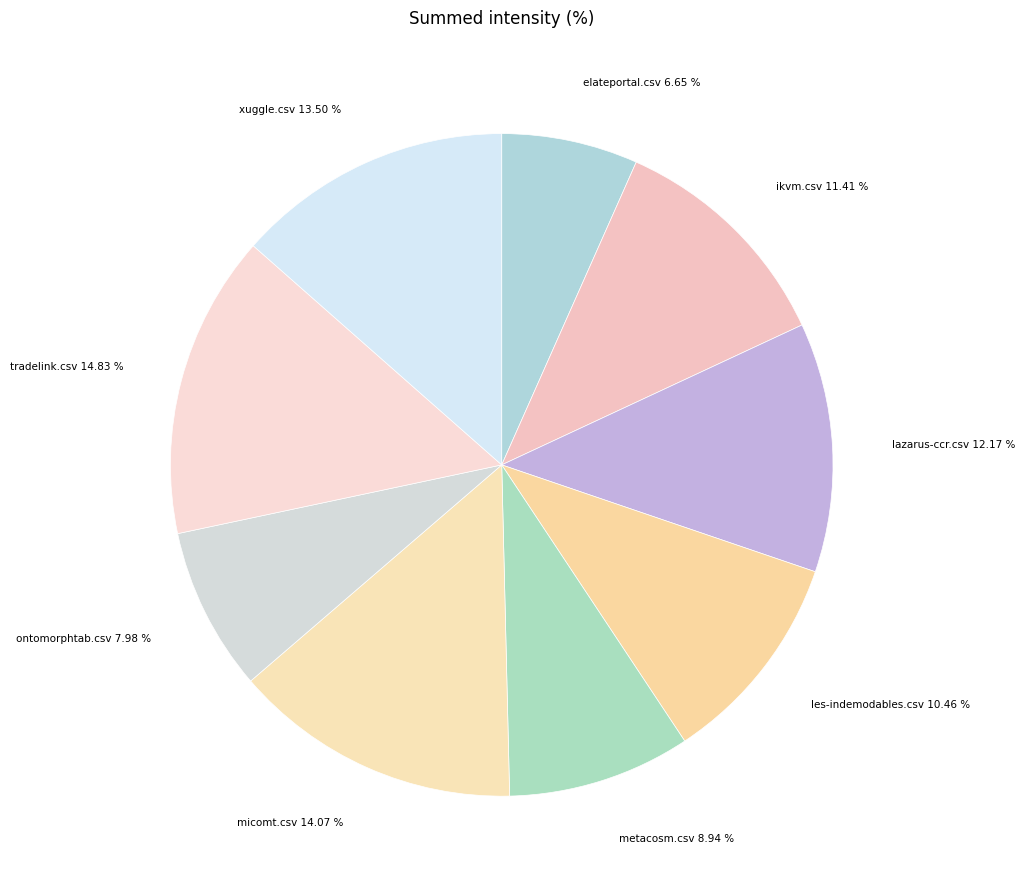

Is there any slice that represents more than half of the pie?

No